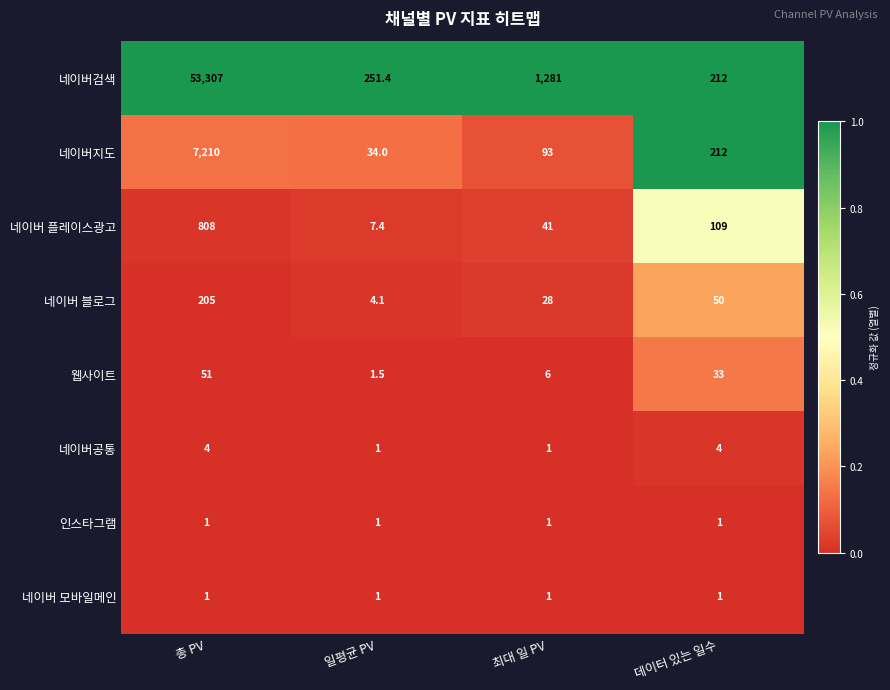

Between 총 PV and 최대 일 PV, which series saw the biggest shift?

네이버검색